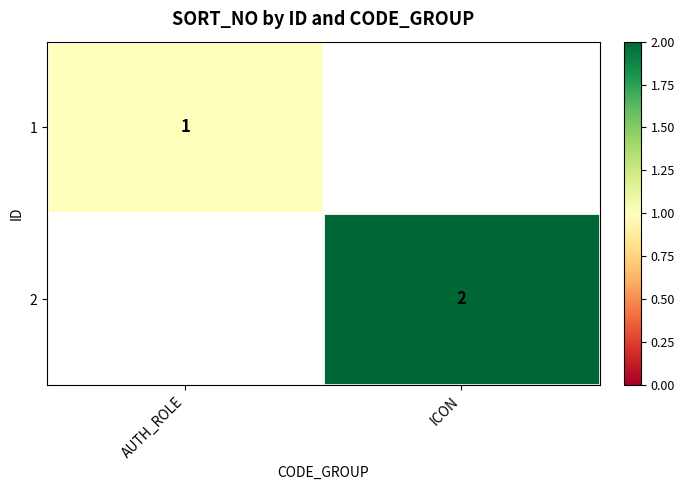

Is it true that 1 equals 1.4 at AUTH_ROLE?

False